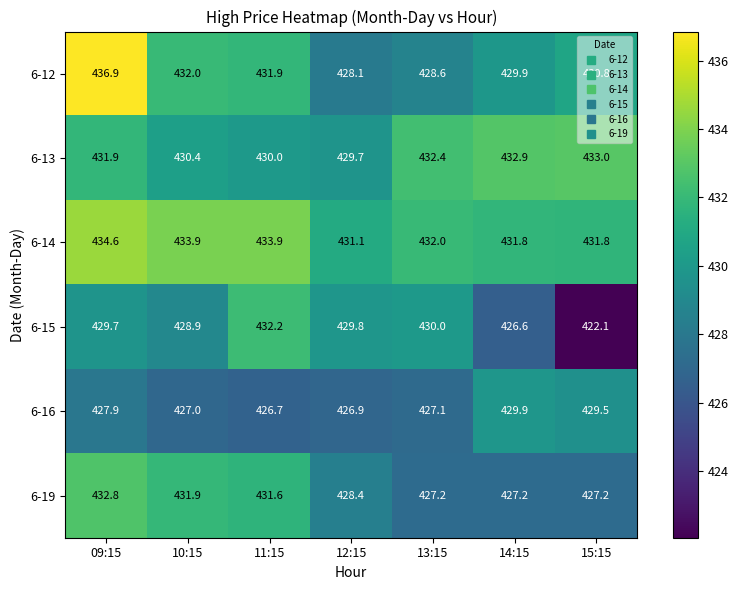

What is the difference between the maximum and minimum values in the 6-15 series?

10.1